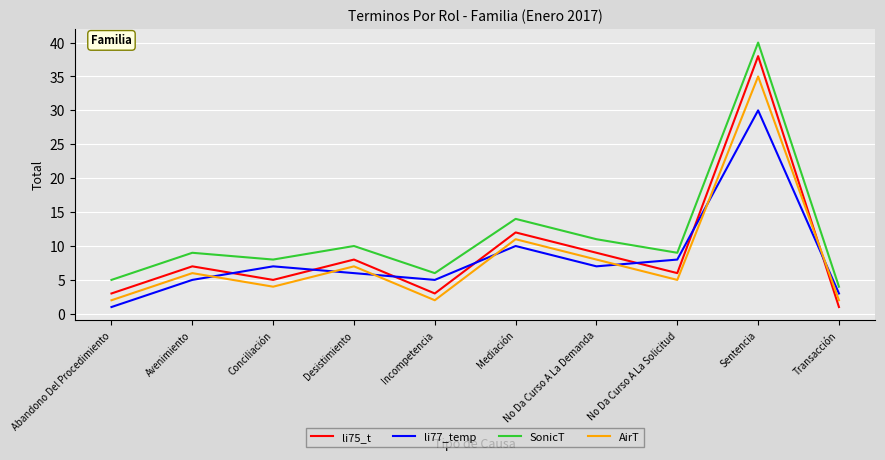

After their last crossing, which series has the higher values: li75_t or AirT?

AirT